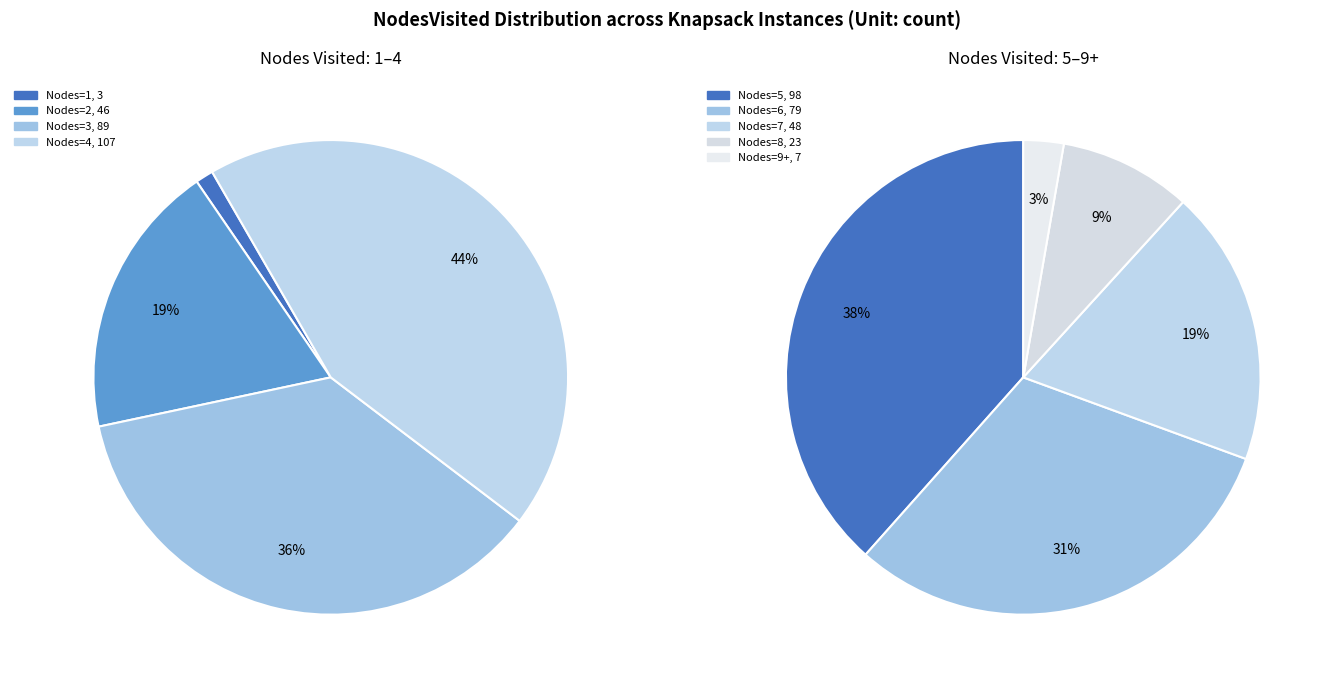

To the nearest percent, what percentage of the pie is 9+?

1%